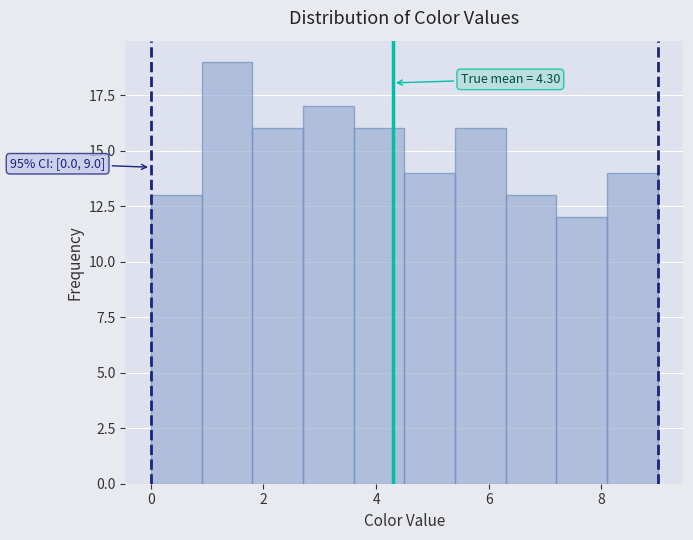

Over which range of the x-axis is the bar tallest?

0.9 to 1.8